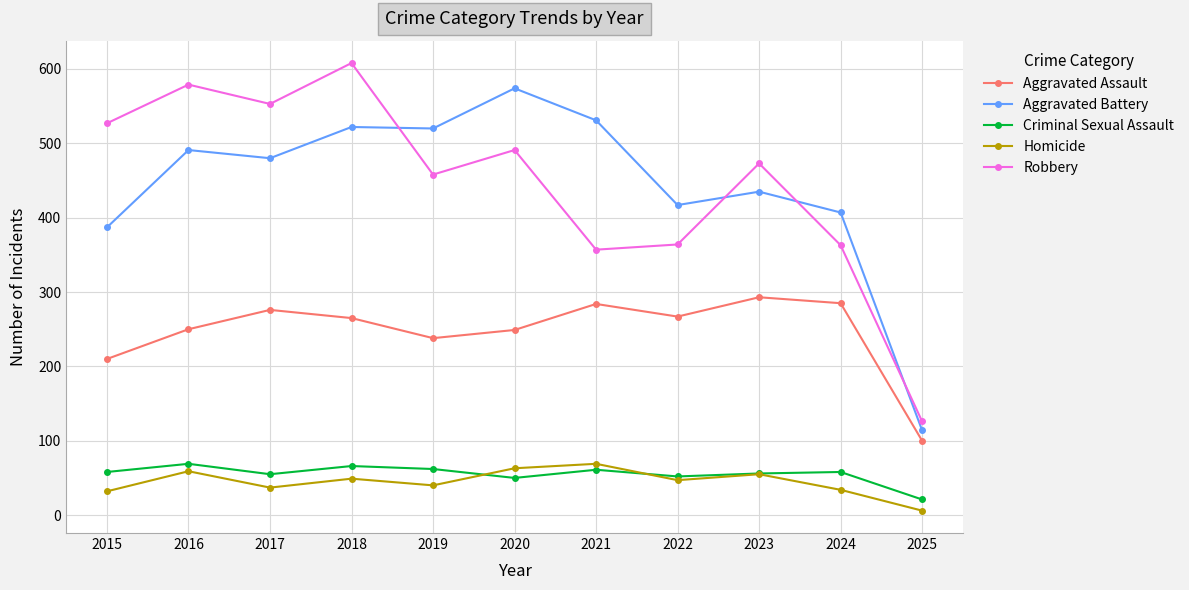

The value of Robbery at 2016 is 579. True or false?

True